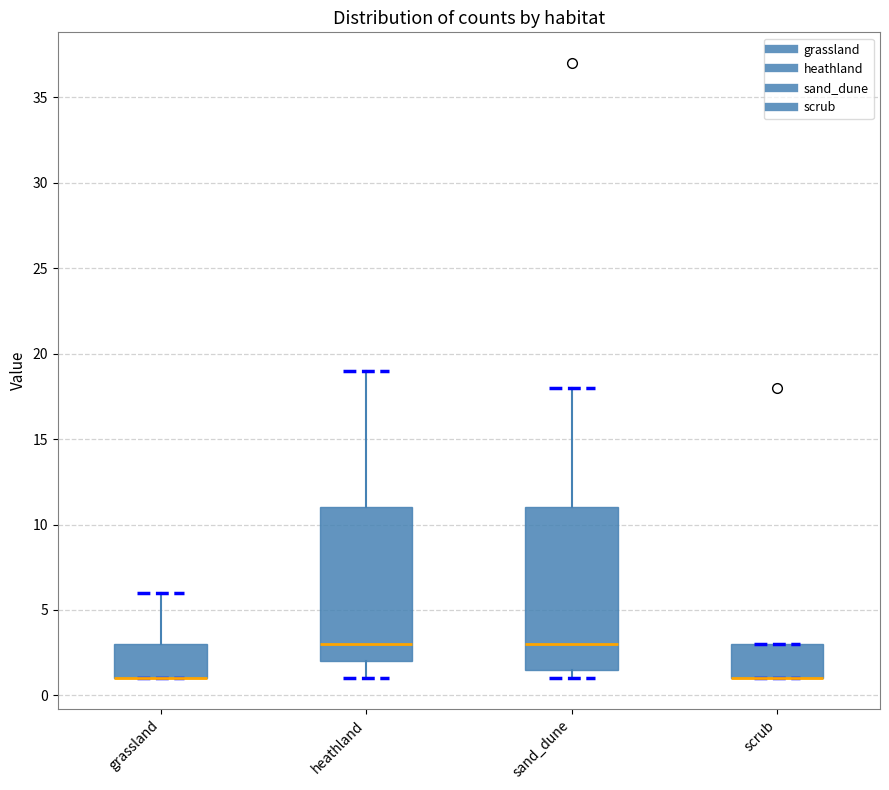

Reading left to right, transcribe this box plot: for each box, give where its median line is, the range the box spans, and where its two whiskers end, as read against the y-axis. The values are not printed on the chart, so give them approximately, as read against the axis.

grassland: median 1.0 (drawn on the box's lower edge), box 1.0 to 3.0, whiskers 1.0 to 6.0
heathland: median 3.0, box 2.0 to 11.0, whiskers 1.0 to 19.0
sand_dune: median 3.0, box 1.5 to 11.0, whiskers 1.0 to 18.0
scrub: median 1.0 (drawn on the box's lower edge), box 1.0 to 3.0, whiskers 1.0 to 3.0